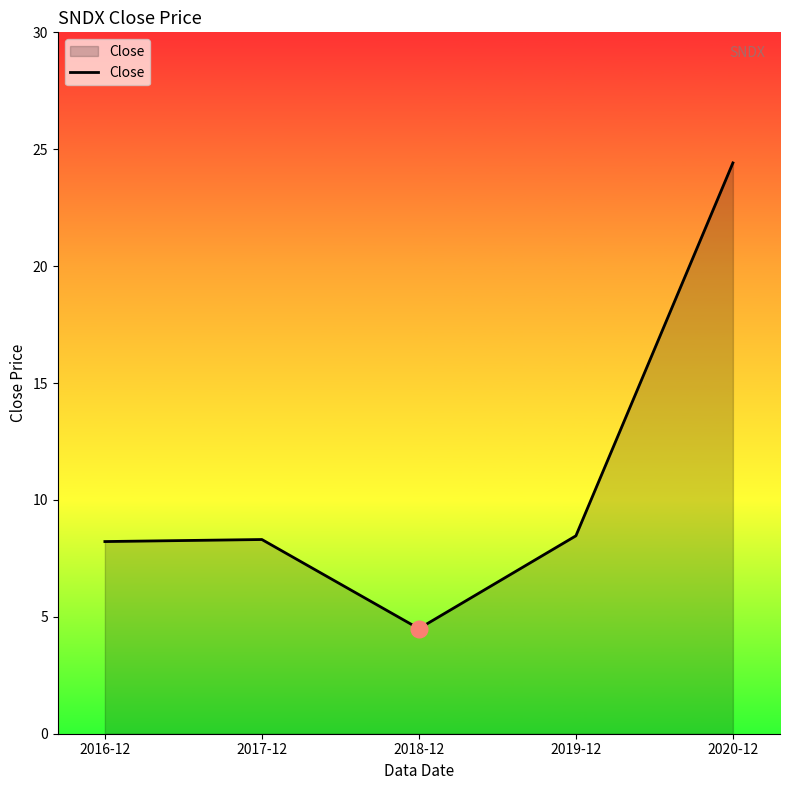

At which category does the data reach its first local peak?

2017-12